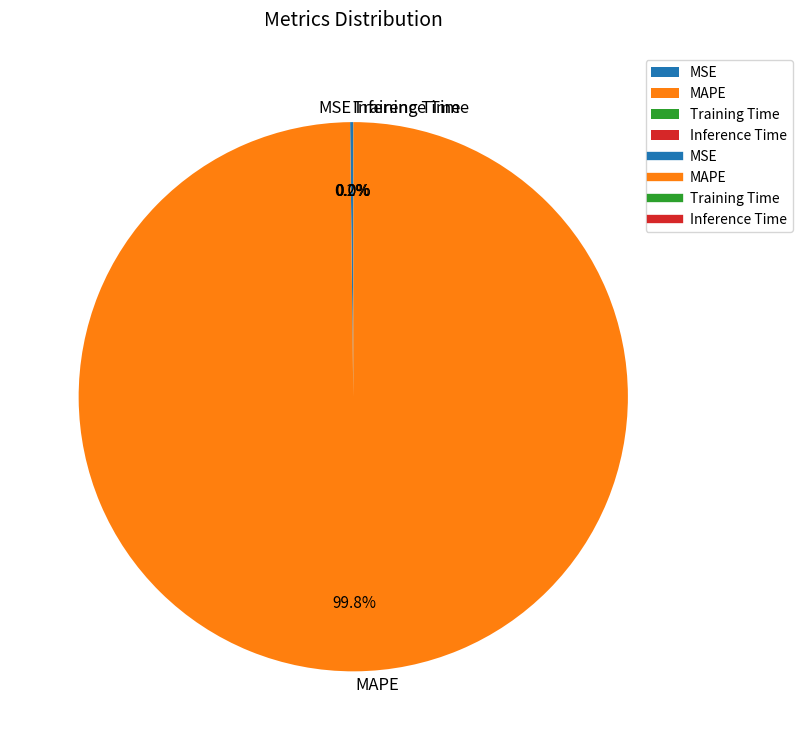

To the nearest percent, what is the average slice percentage?

25%